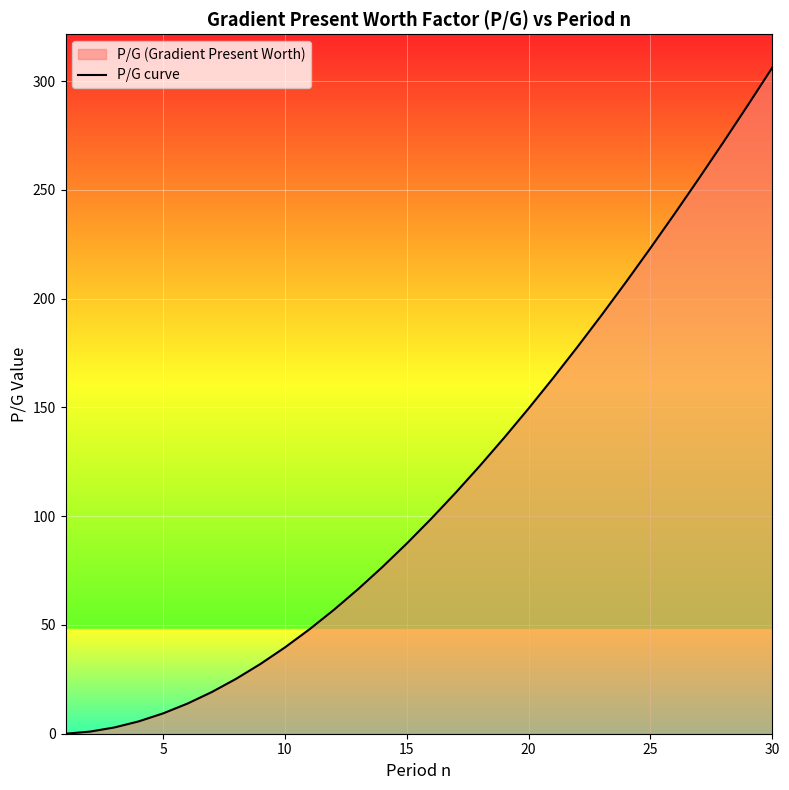

Where is the data nearest to the value 153?

20